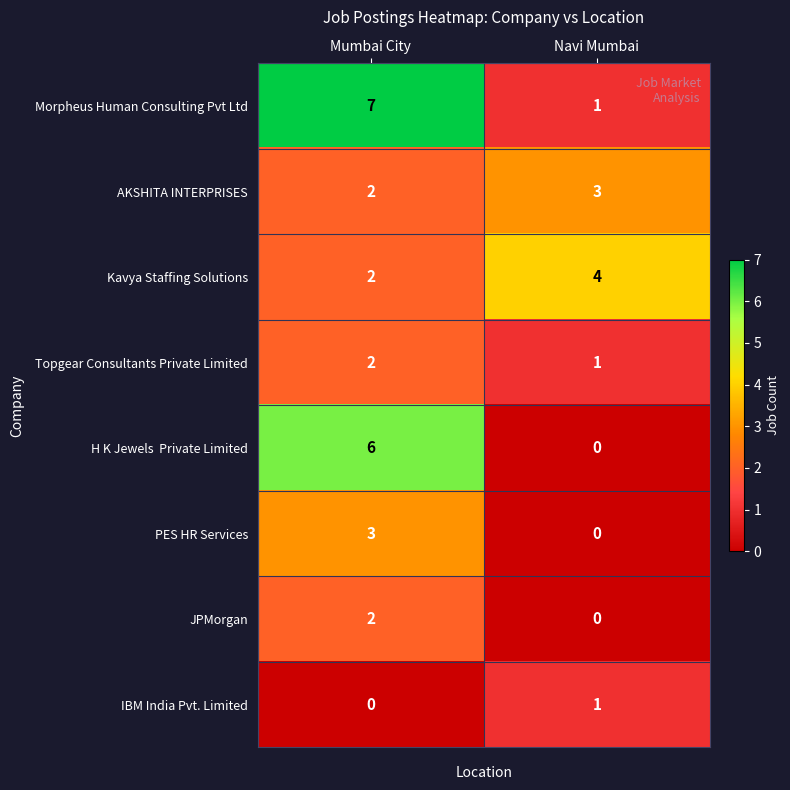

What is the average value of the Kavya Staffing Solutions series?

3